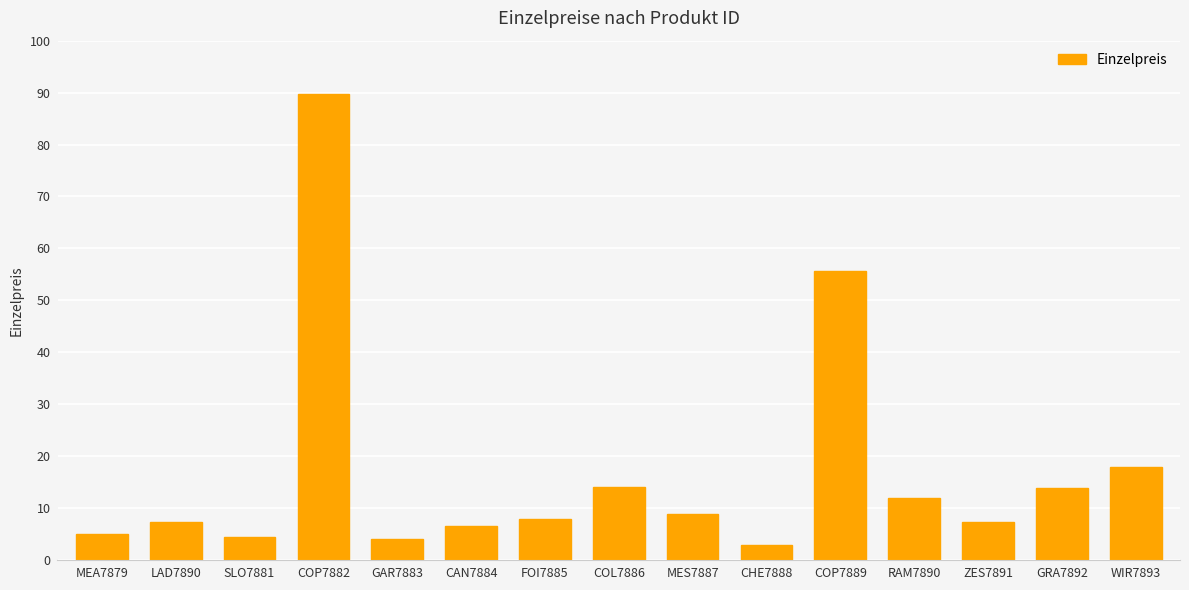

What is the difference between the second highest and second lowest values?

51.6